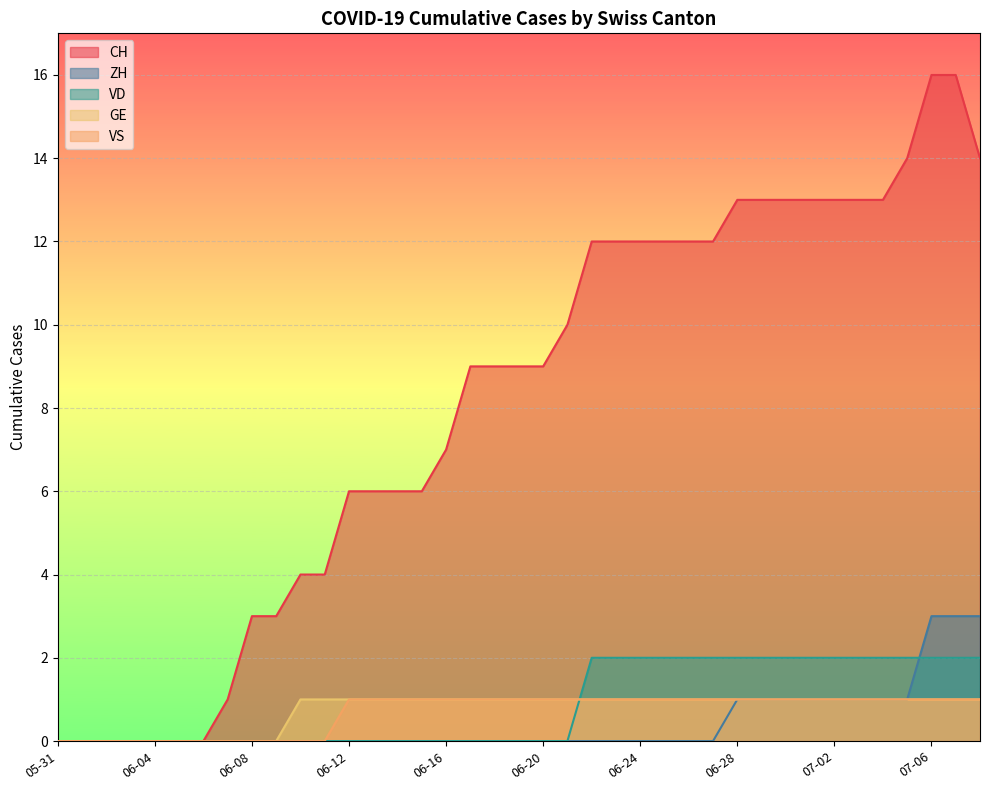

What is the difference between the maximum and minimum values in the GE series?

1